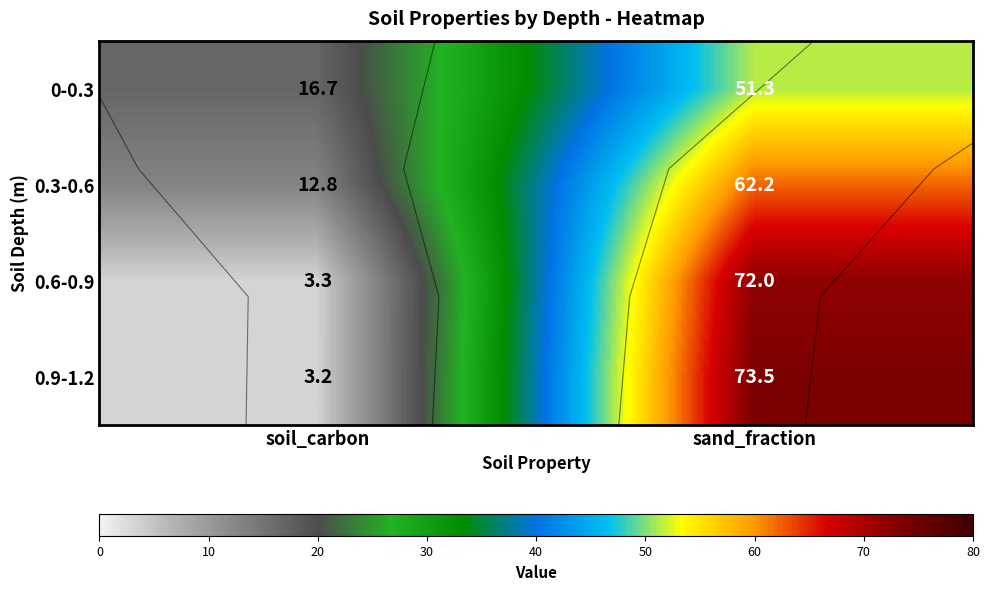

Is it true that 0-0.3 equals 16.7 at soil_carbon?

True